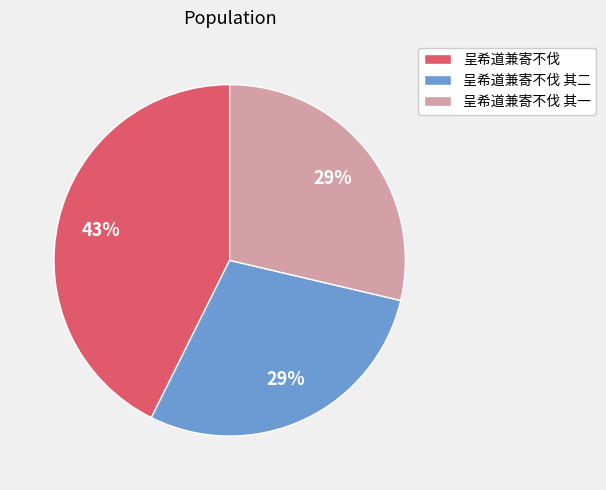

Does 呈希道兼寄不伐 其二 account for over 50% of the chart?

No